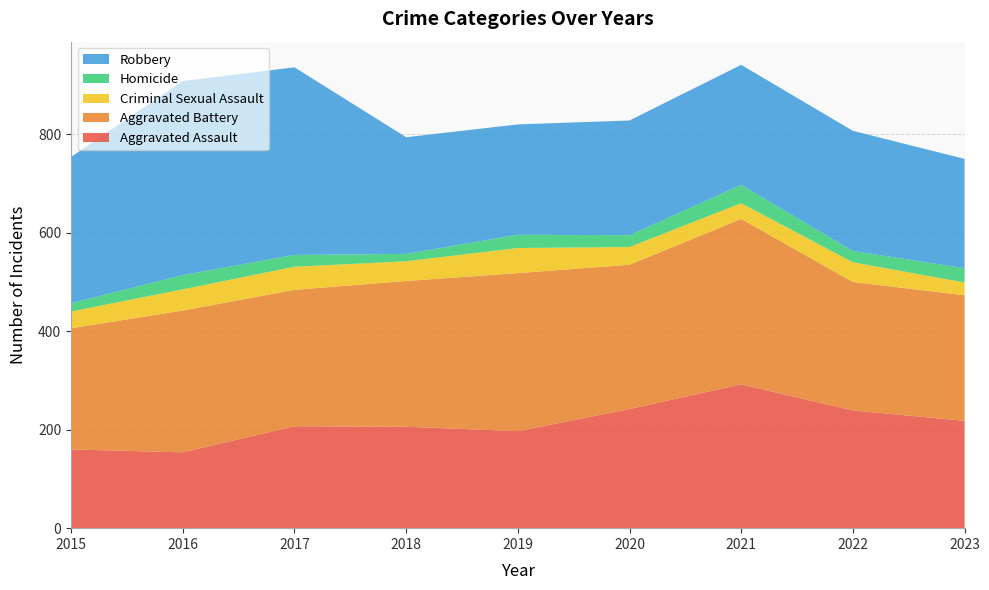

Reading left to right, extract all data points from this chart.

Aggravated Assault: 160	154	207	206	197	242	292	239	218
Aggravated Battery: 246	288	277	296	321	293	336	261	255
Criminal Sexual Assault: 34	43	47	40	51	36	32	40	26
Homicide: 17	29	24	15	27	24	37	23	29
Robbery: 297	394	381	237	224	233	244	244	222